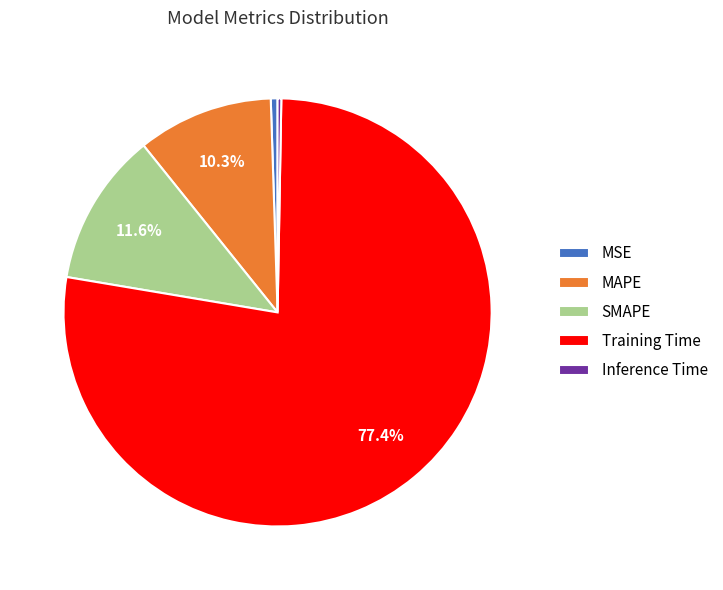

Between SMAPE and Training Time, which is larger?

Training Time